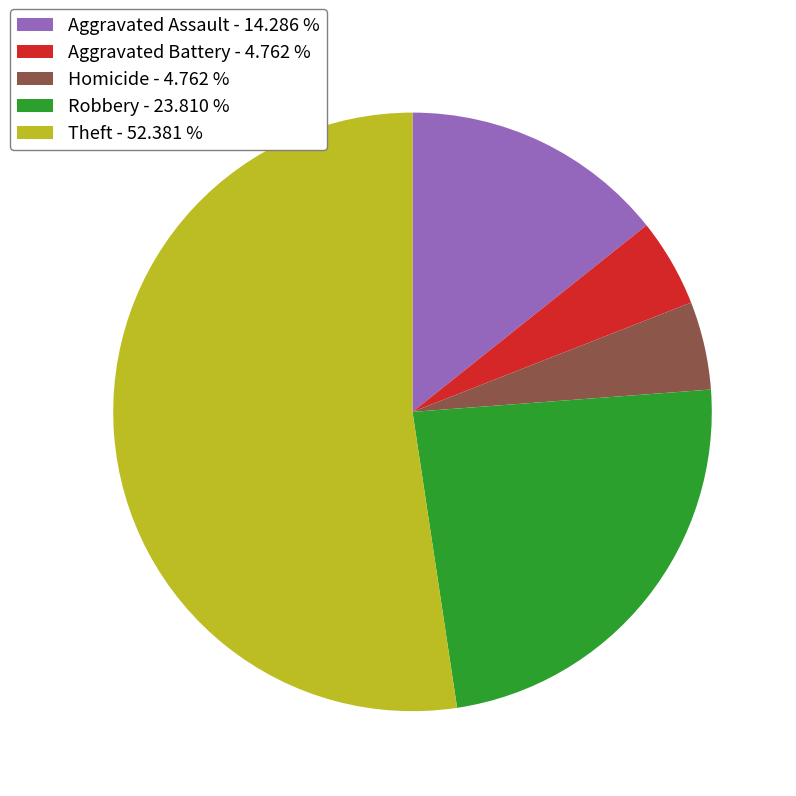

Which category accounts for the majority?

Theft - 52.381 %